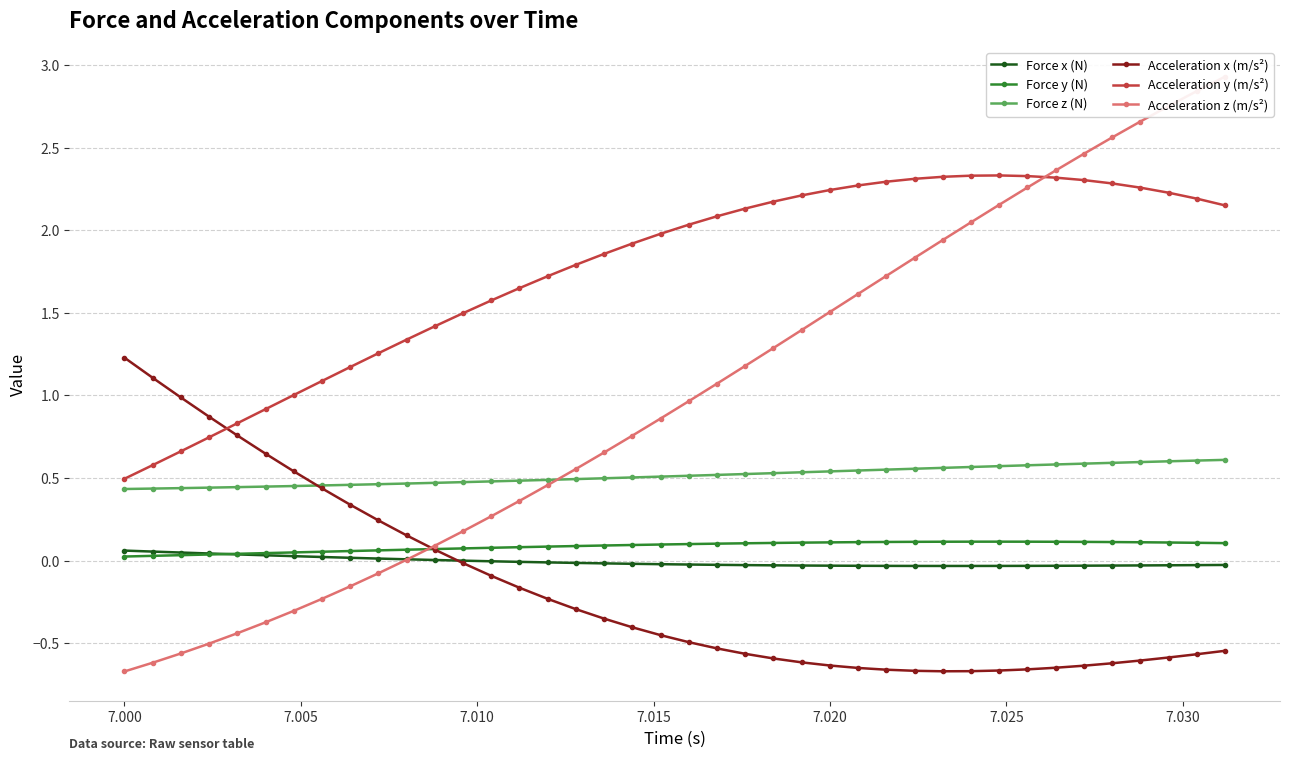

True or false: Force y (N) and Acceleration y (m/s²) intersect in this chart.

False